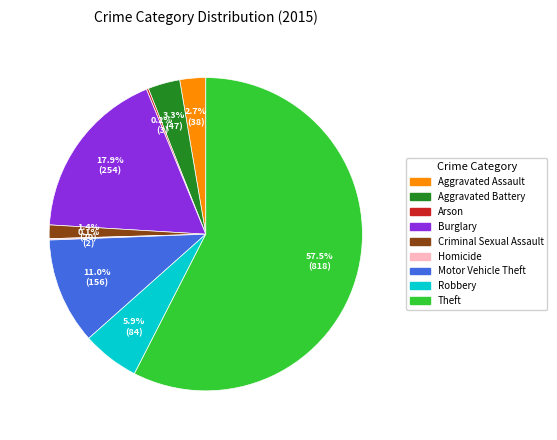

Which category has the biggest portion of the pie?

Theft